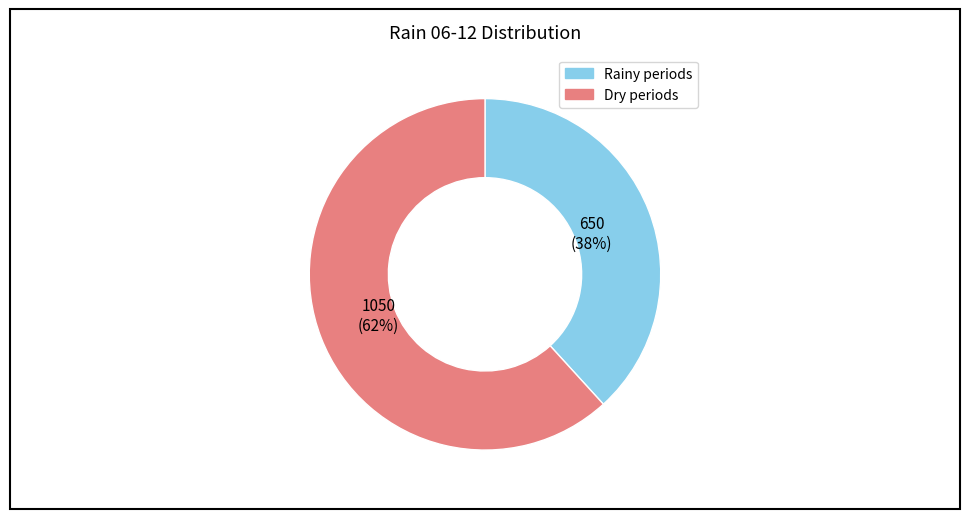

To the nearest percent, what is the difference between the largest and smallest slice percentages?

24%